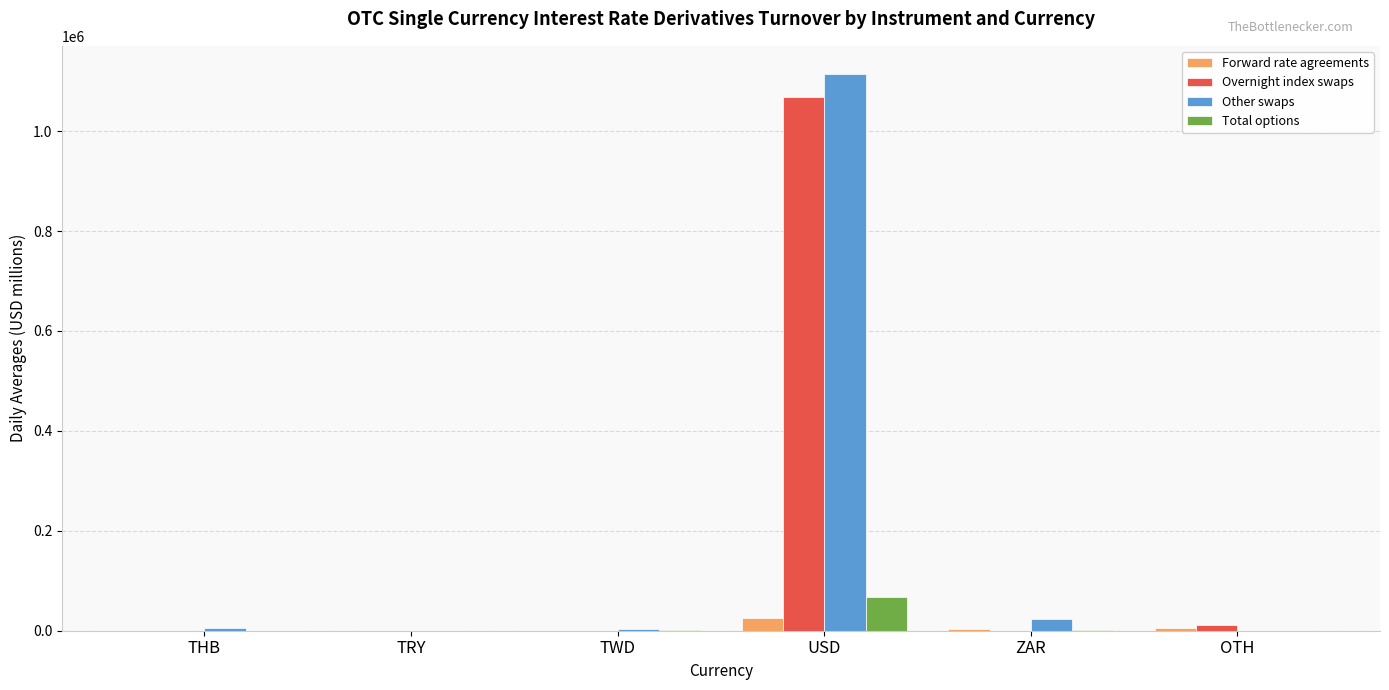

How many data points in Total options are above 713?

3